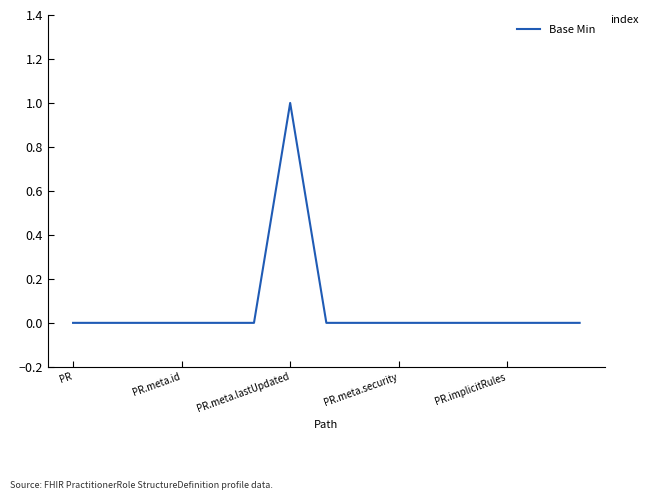

How many lines are shown in the chart?

1